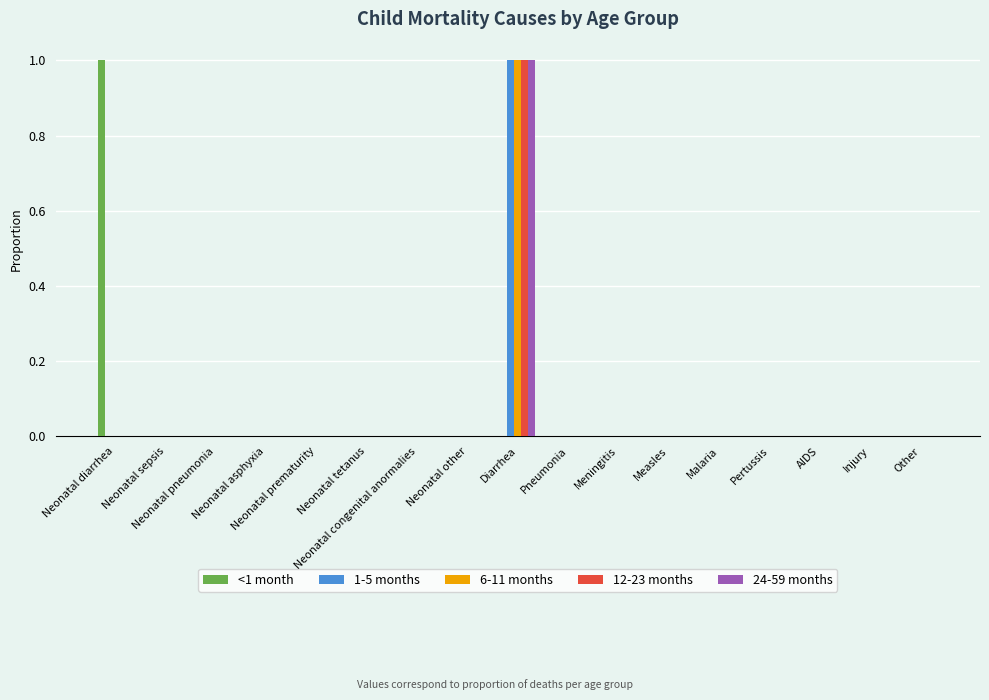

What is the label of the 13th bar from the left?

Malaria